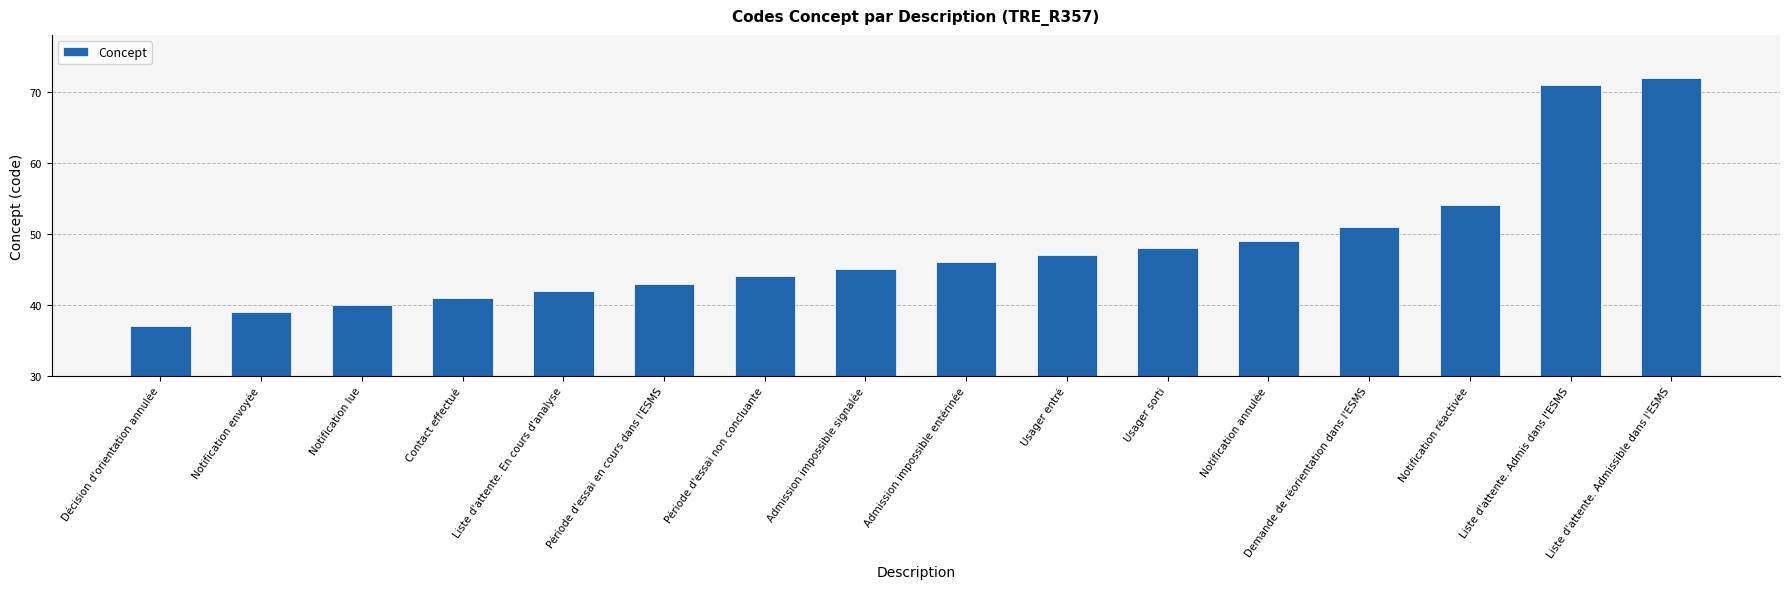

What is the value of the 14th bar from the left?

54